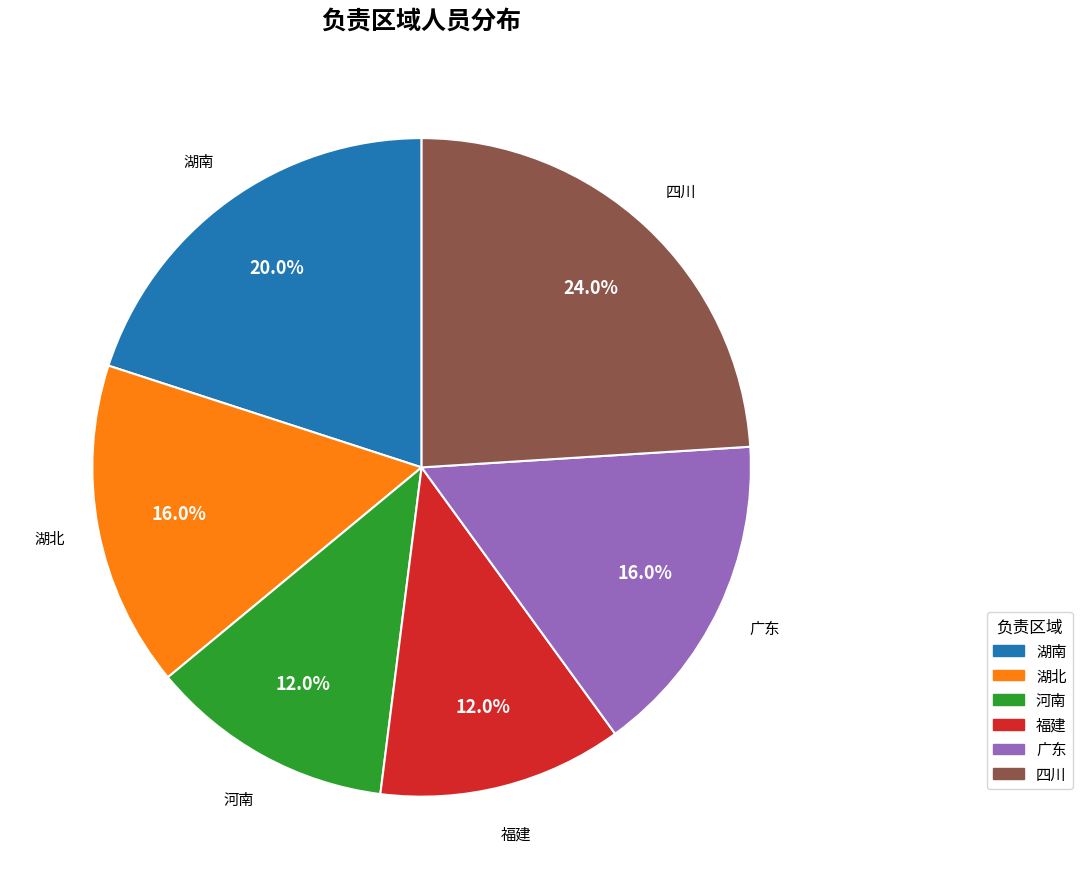

What is the total percentage of 河南 and 湖北?

28.0%